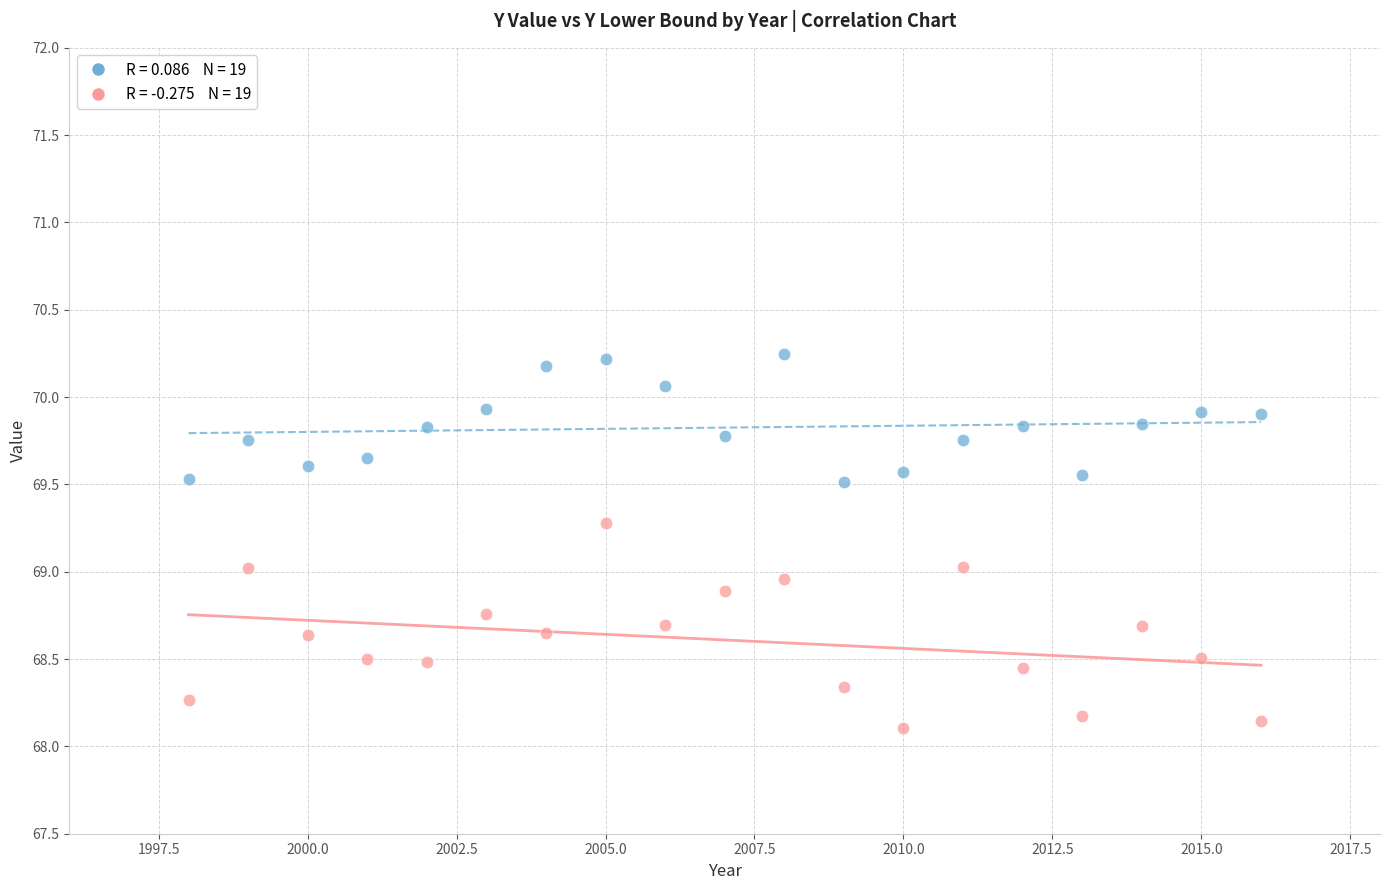

Across all data points, what is the range of Y values (max minus min)?

2.1